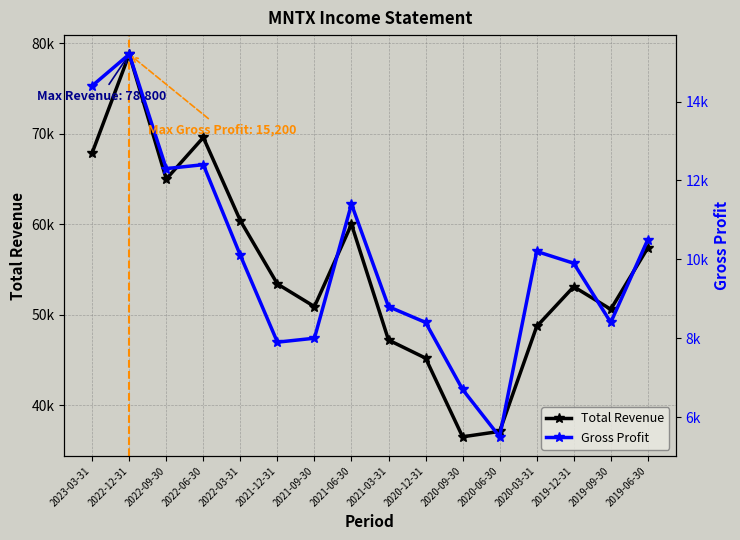

Count the number of categories in the chart.

16